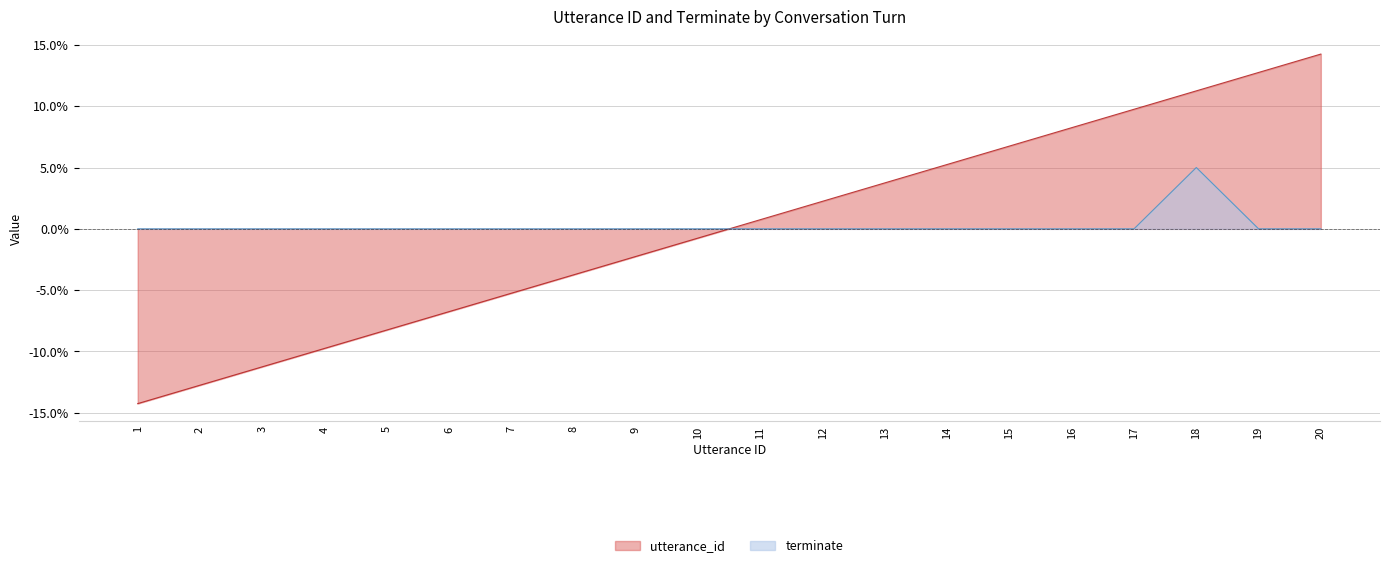

What is the total value across all series at 16?

8.2